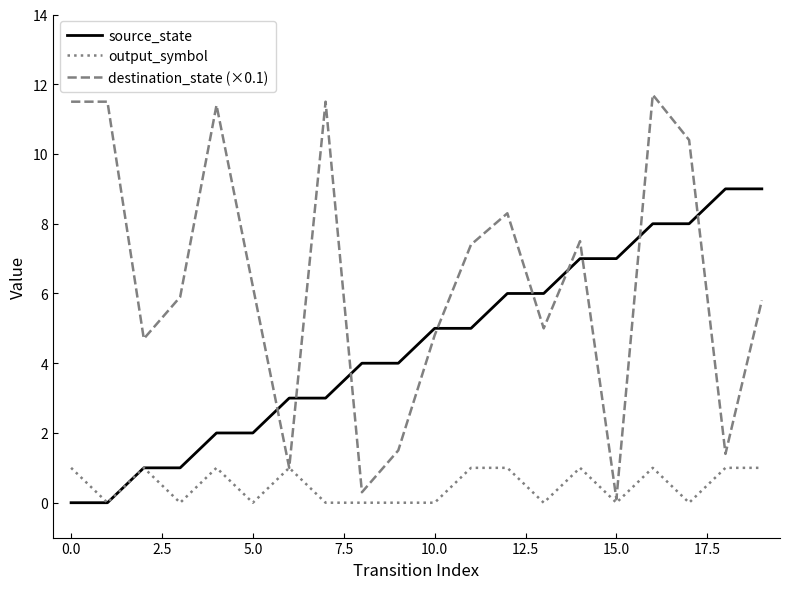

Which series has the largest total across all categories?

destination_state (×0.1)